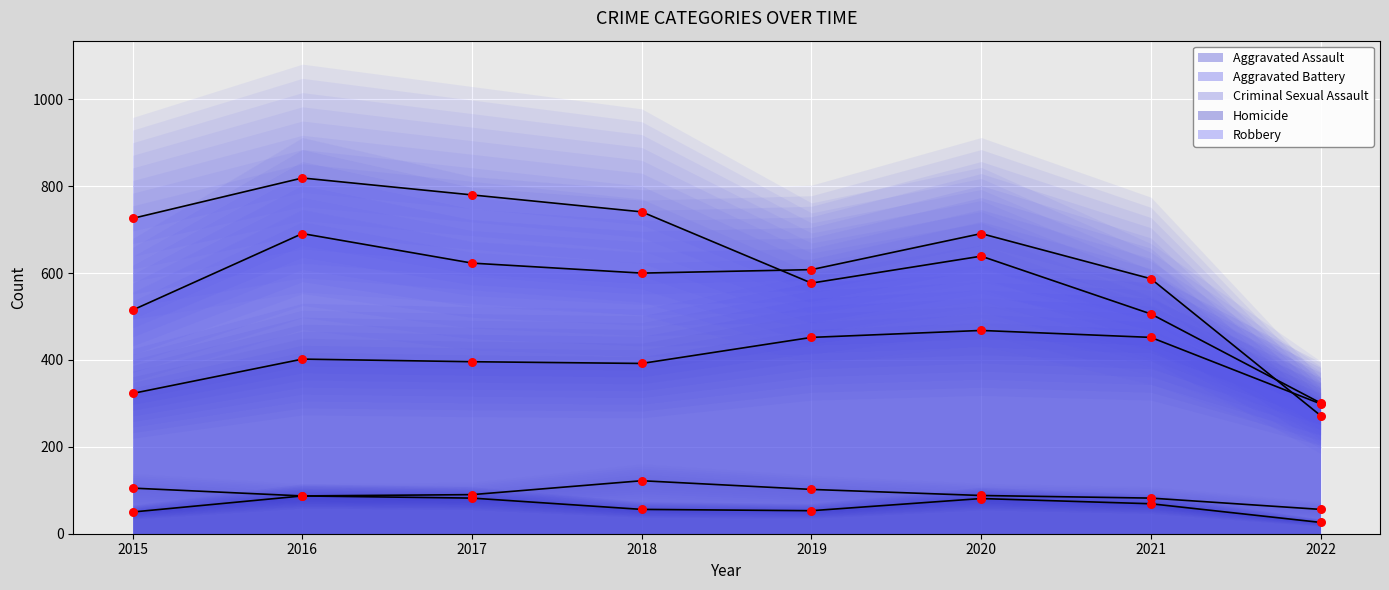

Which series contains the highest Y value?

Robbery